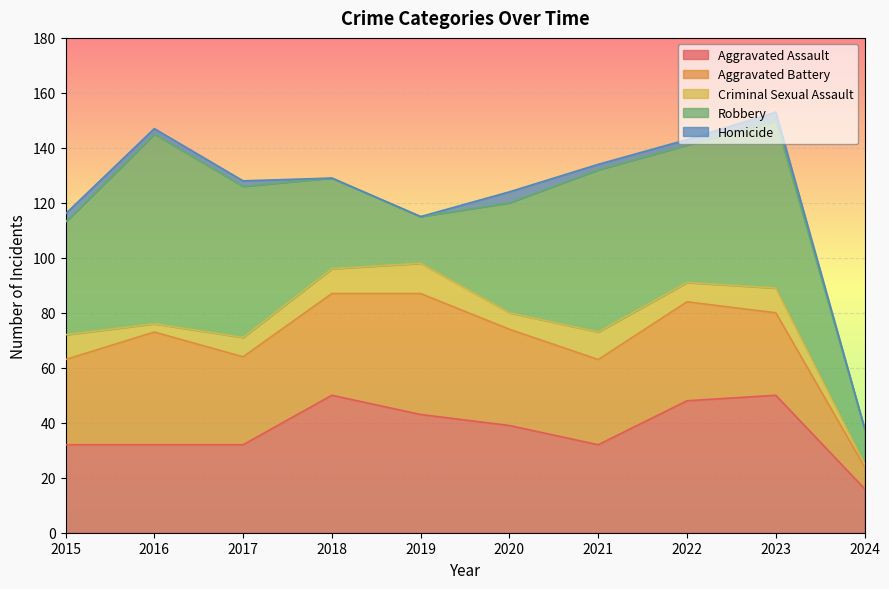

Which has a higher value, 2018 or 2015?

2018